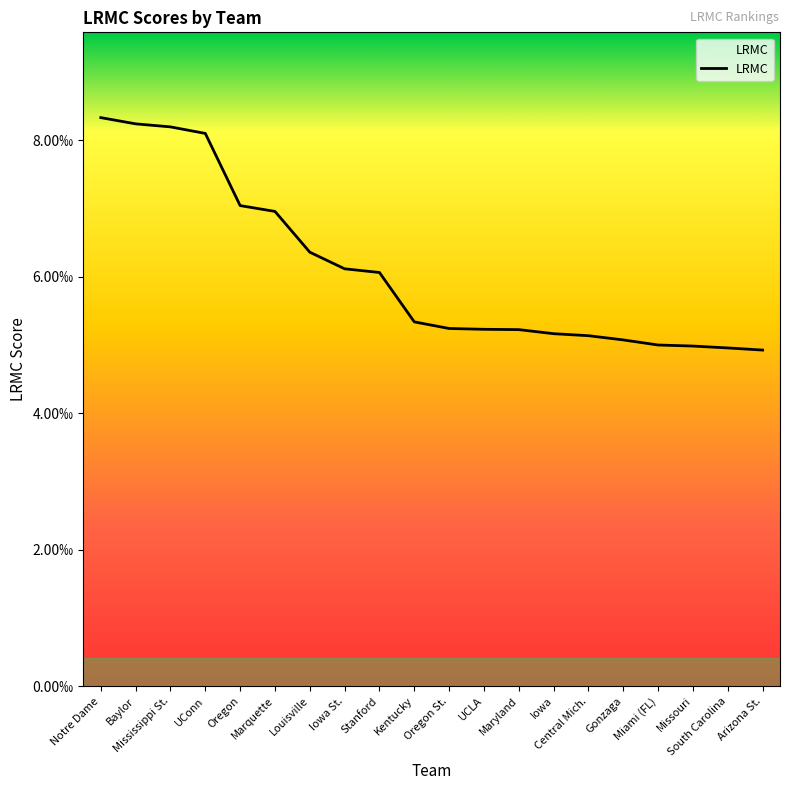

Which category has the highest value across all series?

Notre Dame